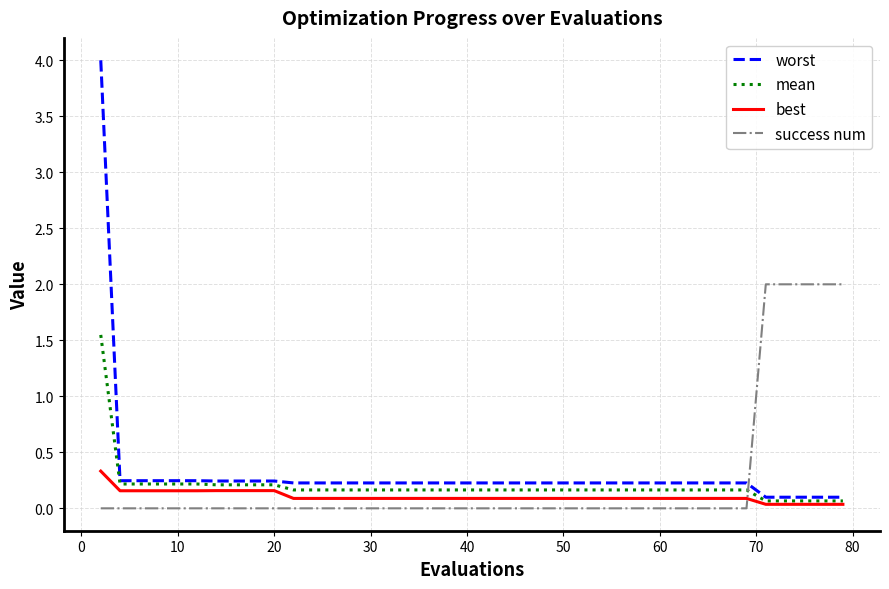

How many times do success num and worst cross each other?

1